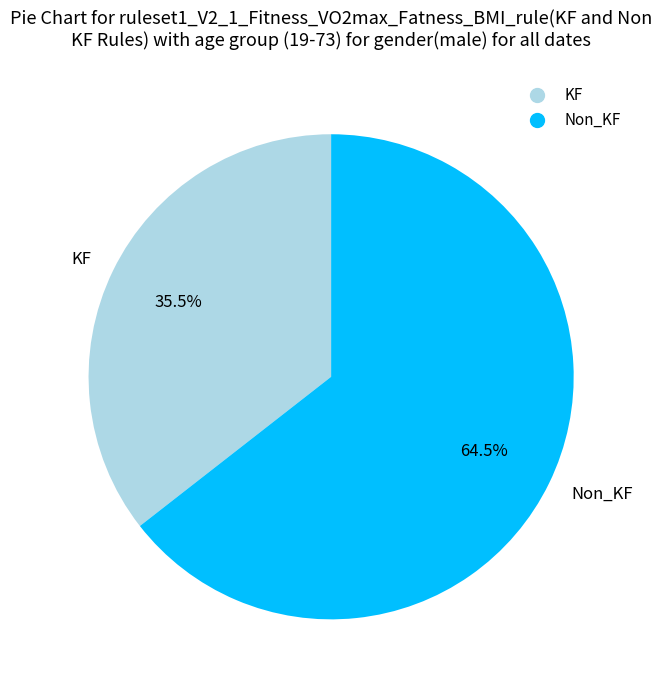

Which slice is the smallest?

KF